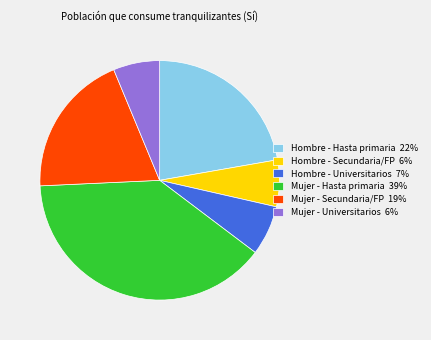

Is the sum of Mujer - Universitarios and Hombre - Secundaria/FP greater than half?

No